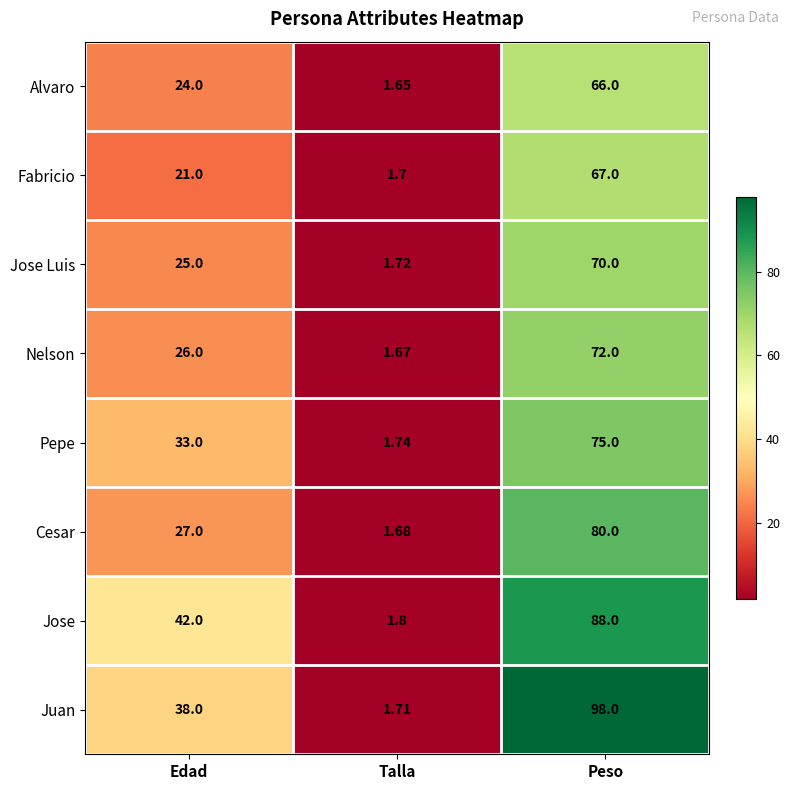

Rank the series by their maximum value, from lowest to highest.

Alvaro, Fabricio, Jose Luis, Nelson, Pepe, Cesar, Jose, Juan